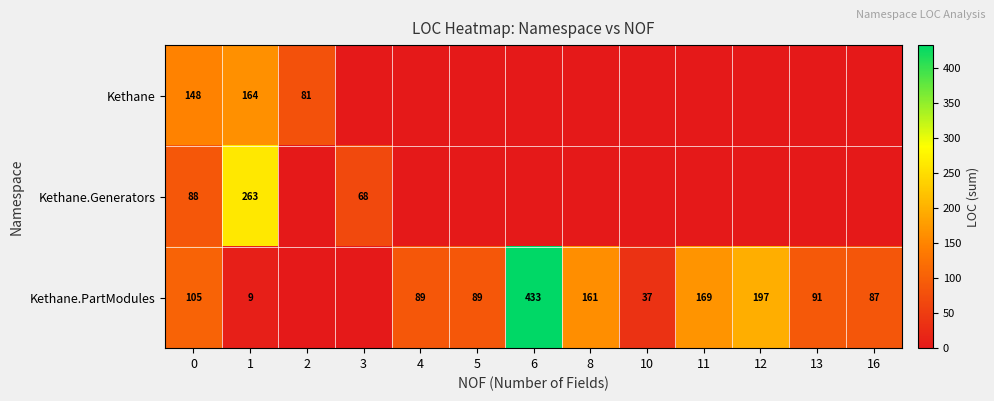

Between 10 and 16, which is larger?

10